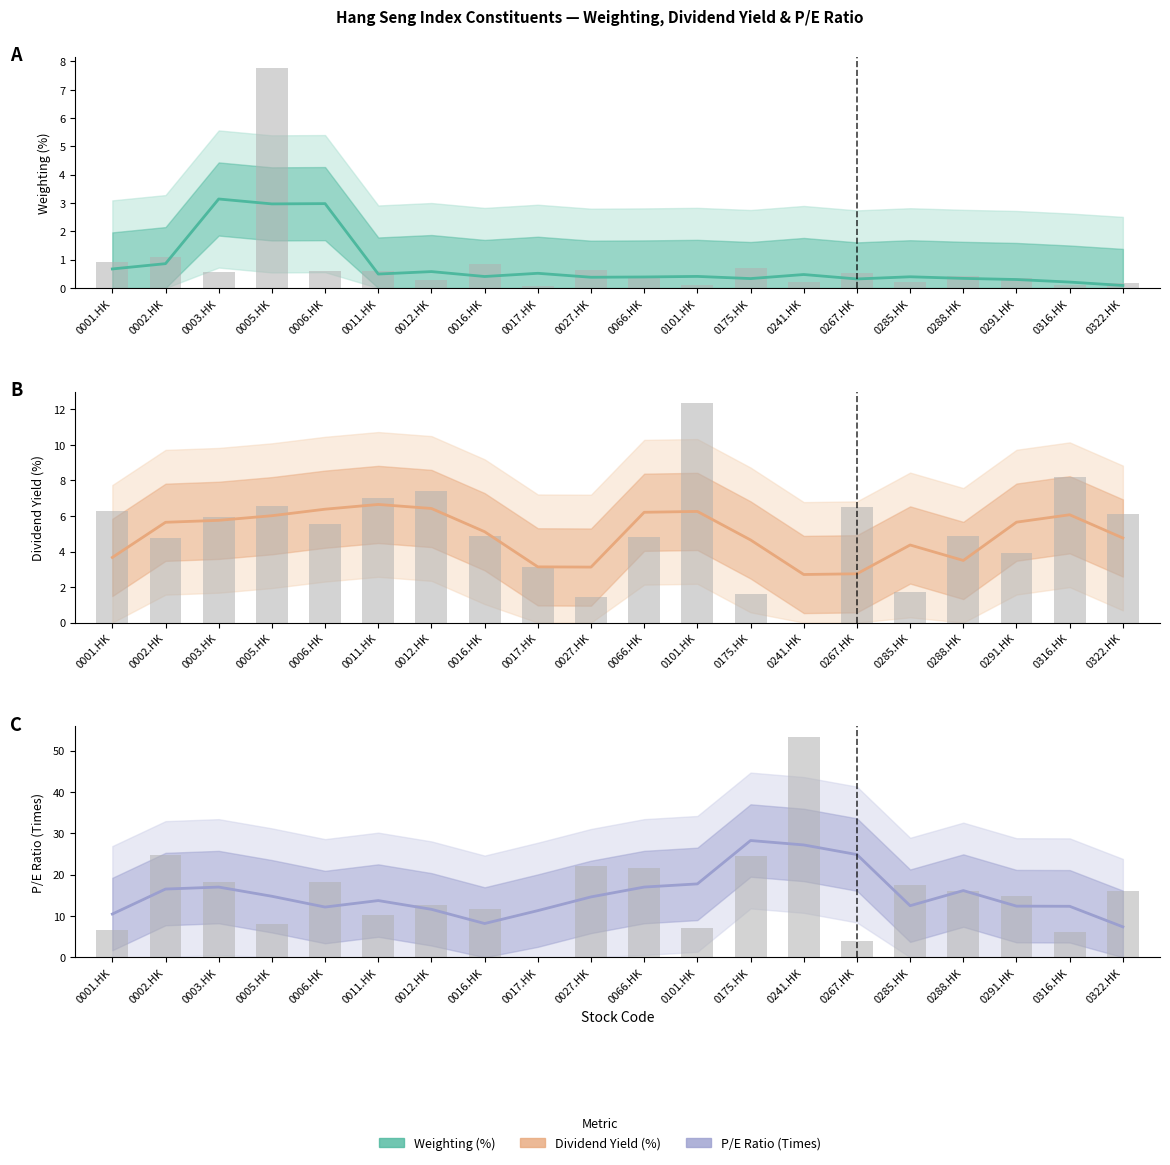

What is the sum of all P/E Ratio (Times) values?

306.0